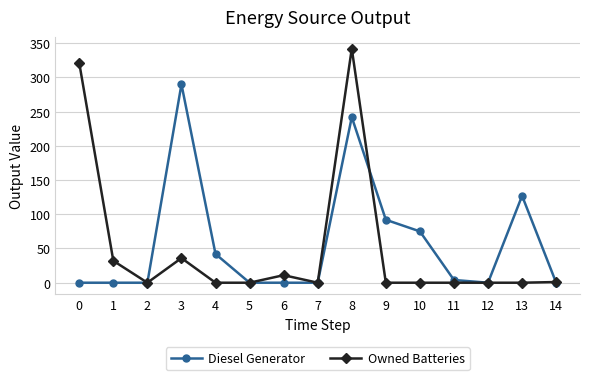

At which category does Owned Batteries reach its first local valley?

2